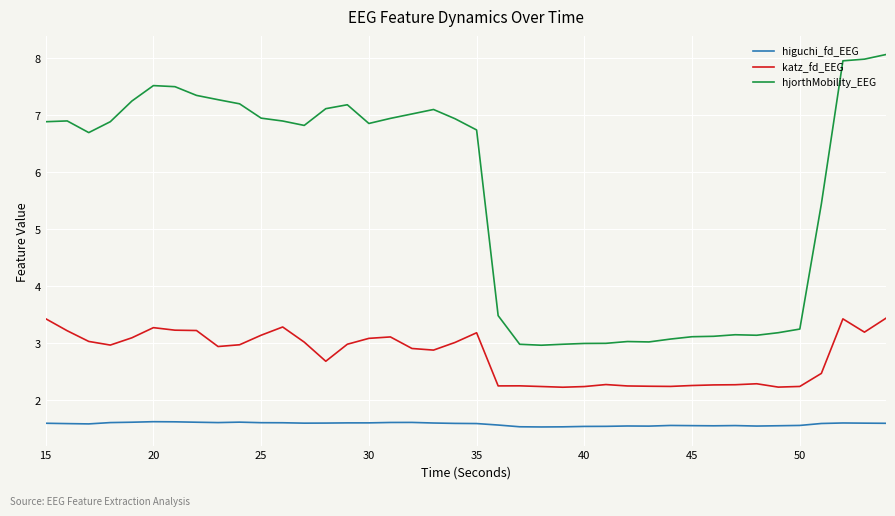

What is the difference between the maximum and minimum values in the katz_fd_EEG series?

1.2